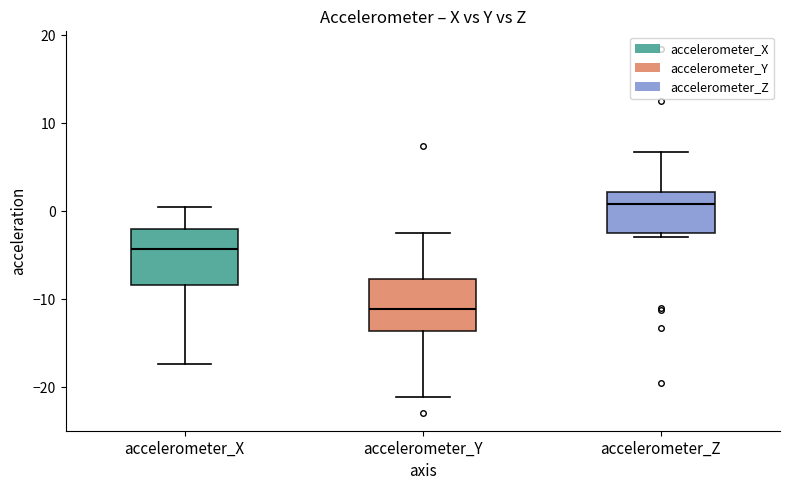

Reading left to right, transcribe this box plot: for each box, give where its median line is, the range the box spans, and where its two whiskers end, as read against the y-axis. The values are not printed on the chart, so give them approximately, as read against the axis.

accelerometer_X: median -4, box -8 to -2, whiskers -17 to 0
accelerometer_Y: median -11, box -14 to -8, whiskers -21 to -3
accelerometer_Z: median 1, box -2 to 2, whiskers -3 to 7